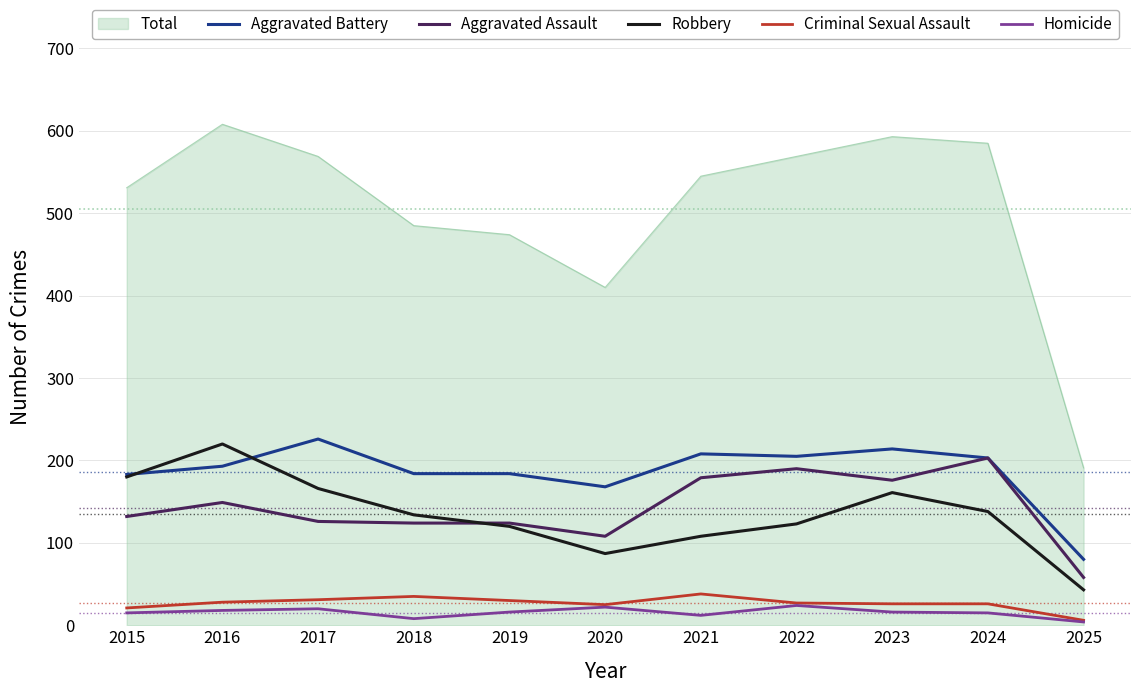

True or false: Aggravated Battery and Homicide cross at least once.

False